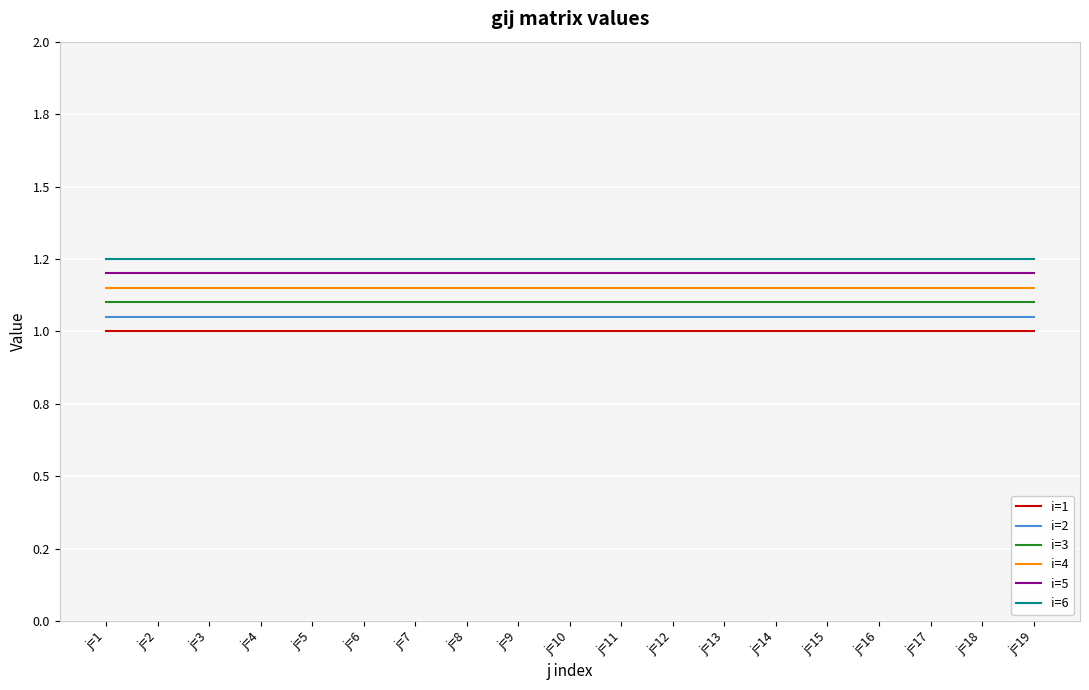

What is the value of the i=2 point at the 15th from the left?

1.1